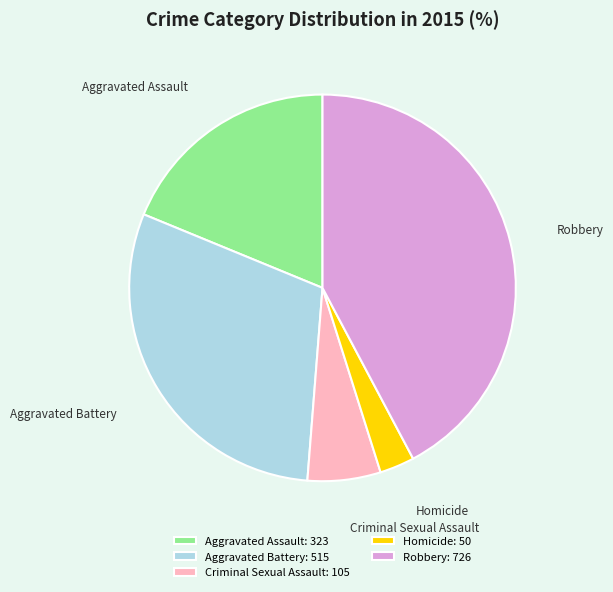

Do Aggravated Assault and Homicide together represent more than half of the pie?

No